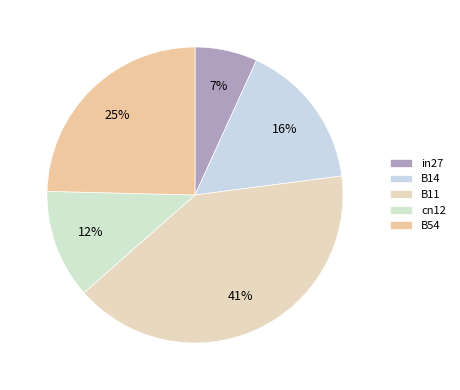

To the nearest percent, what is the difference between the largest and smallest slice percentages?

34%